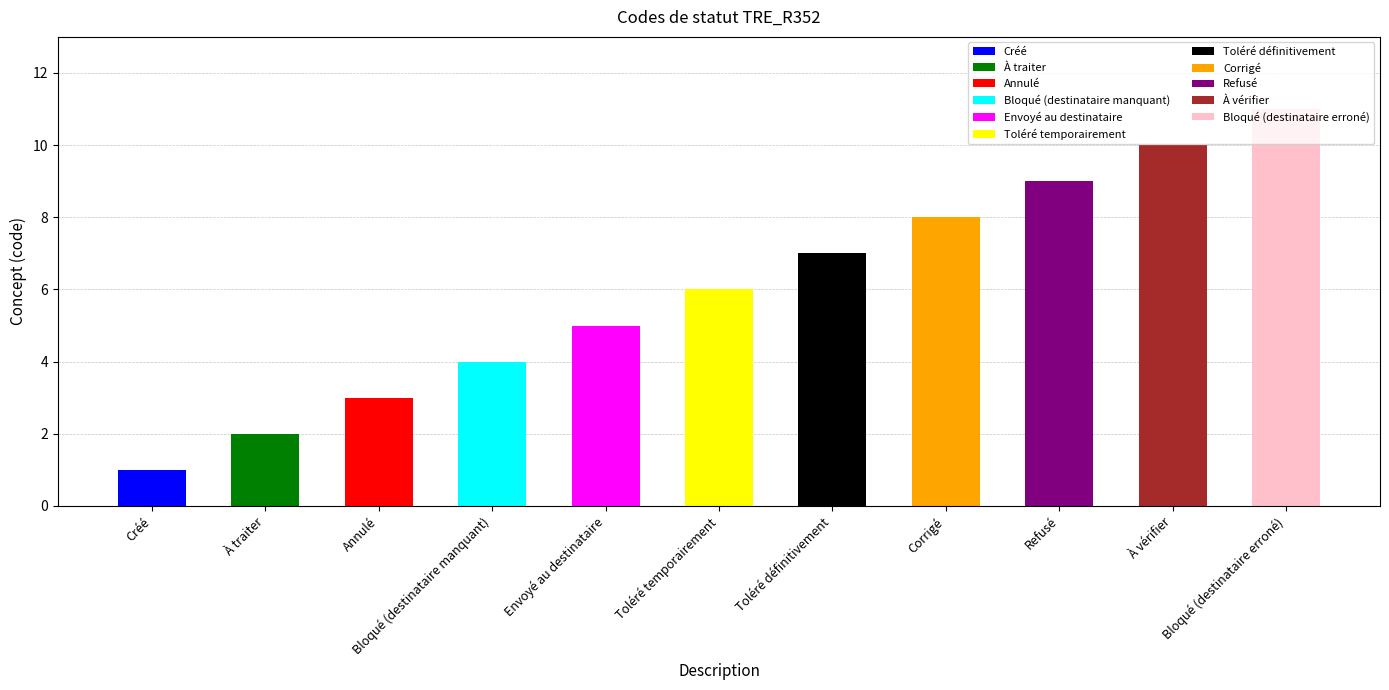

What is the maximum value shown in the chart?

11